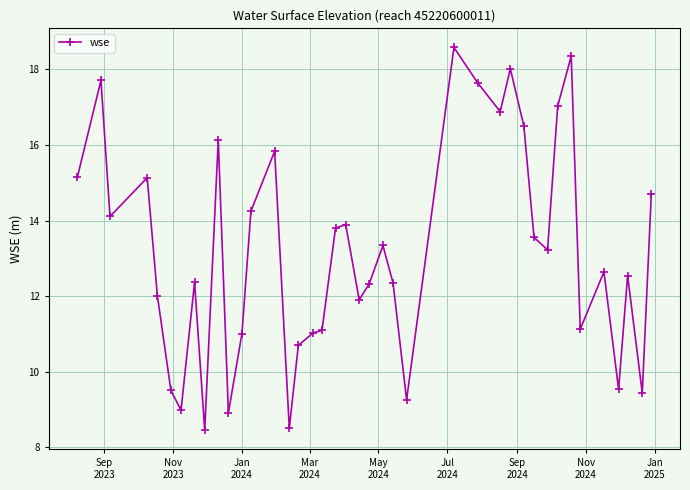

What is the value of the 19th point from the left?

13.8